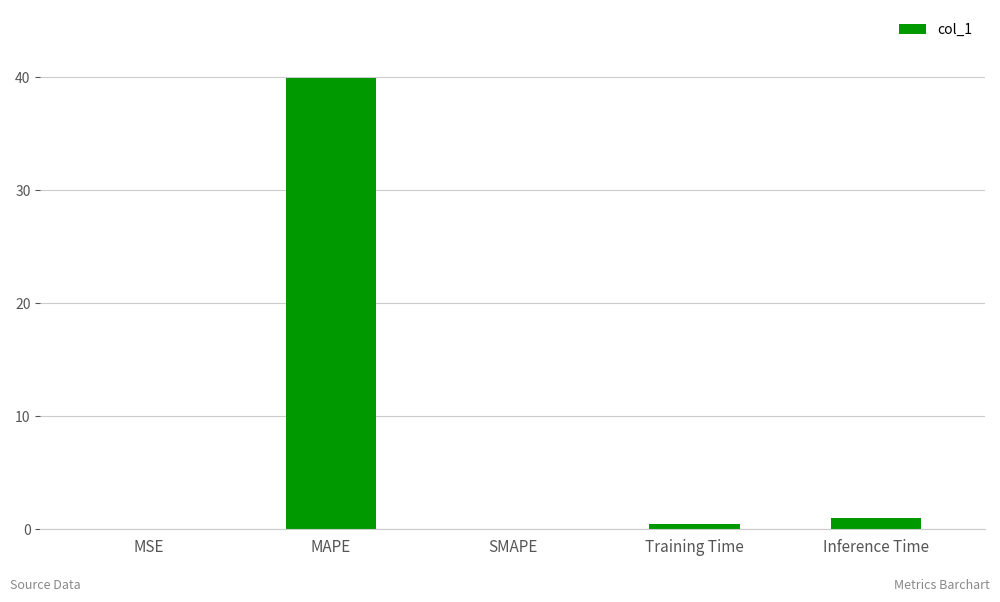

At which label is the value closest to 19?

Inference Time